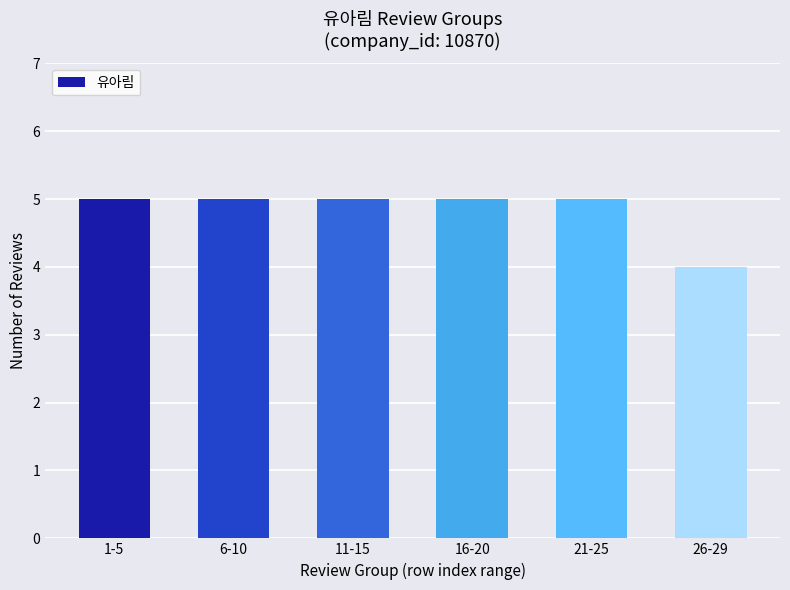

What is the average value?

5